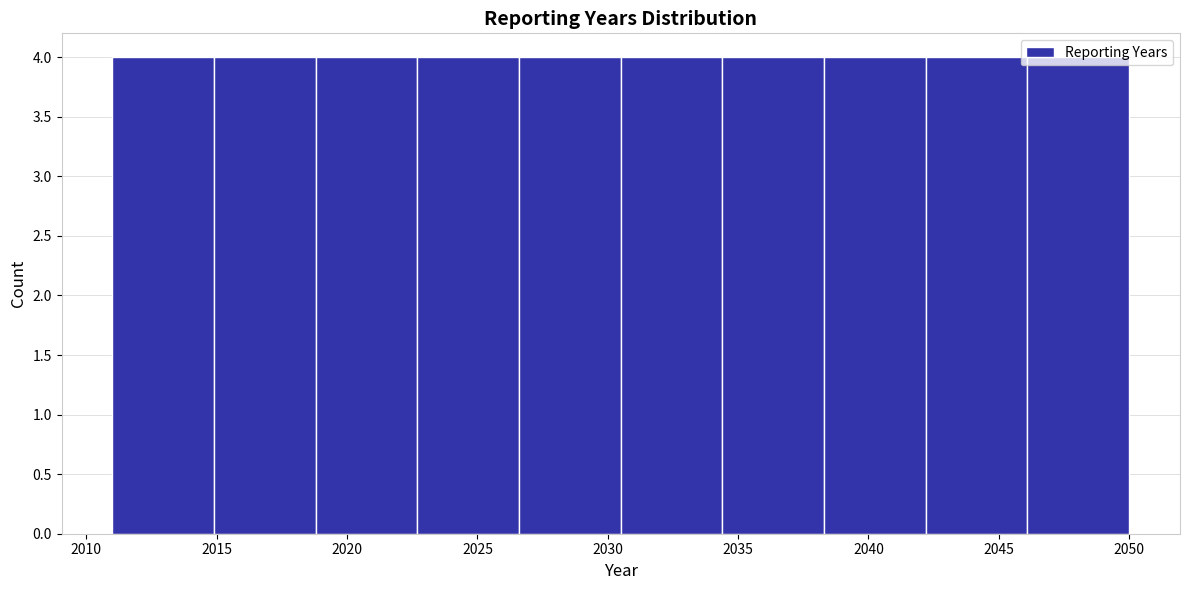

Reading left to right, transcribe this chart: for each bar, give the range it covers on the x-axis and its height. Neither the bar edges nor the heights are printed on the chart, so give them approximately, as read against the axes.

2011.0 to 2014.9: 4
2014.9 to 2018.8: 4
2018.8 to 2022.7: 4
2022.7 to 2026.6: 4
2026.6 to 2030.5: 4
2030.5 to 2034.4: 4
2034.4 to 2038.3: 4
2038.3 to 2042.2: 4
2042.2 to 2046.1: 4
2046.1 to 2050.0: 4